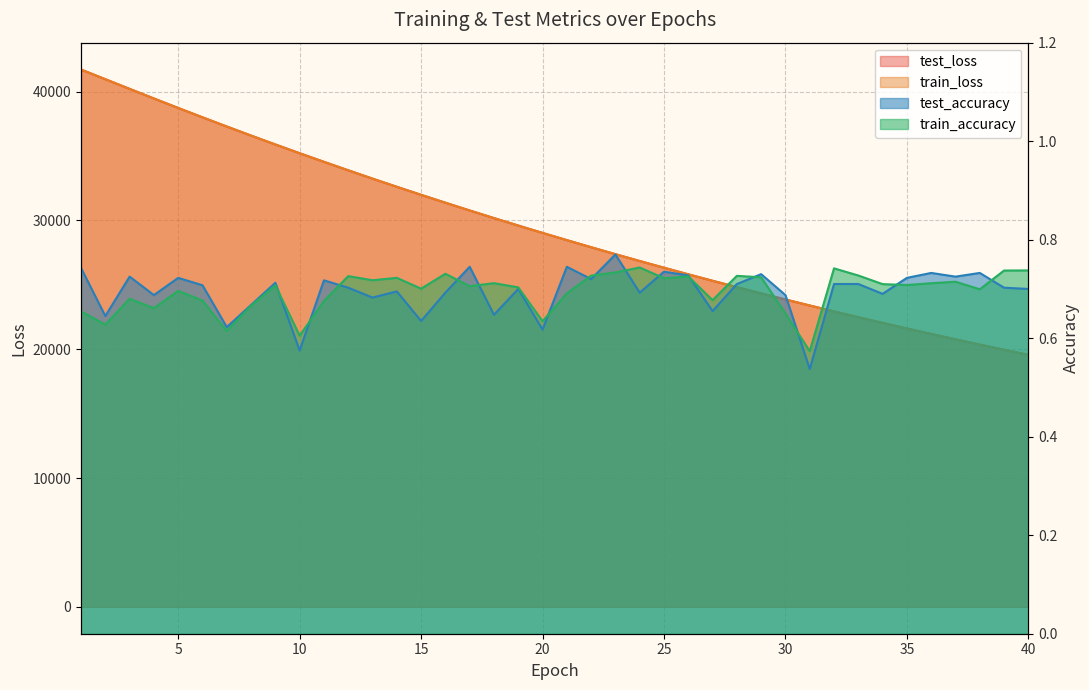

What is the sum of all train_accuracy values?

27.8